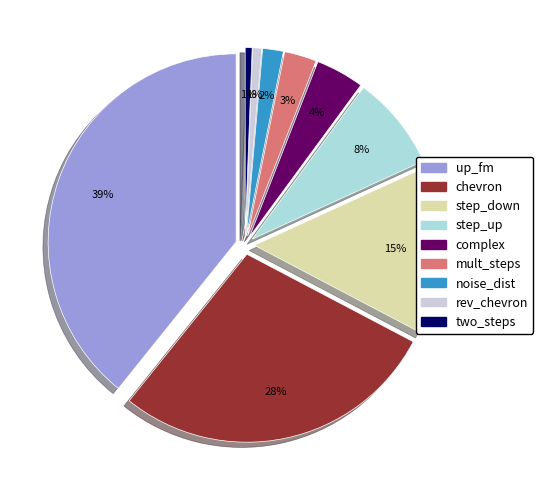

Count the number of slices in the pie.

9